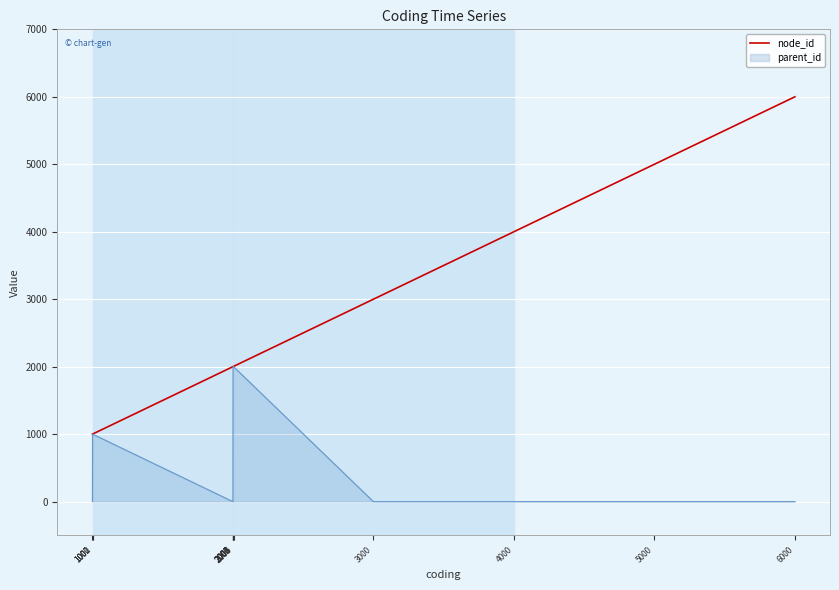

Rank the series by their average value, from lowest to highest.

parent_id, node_id